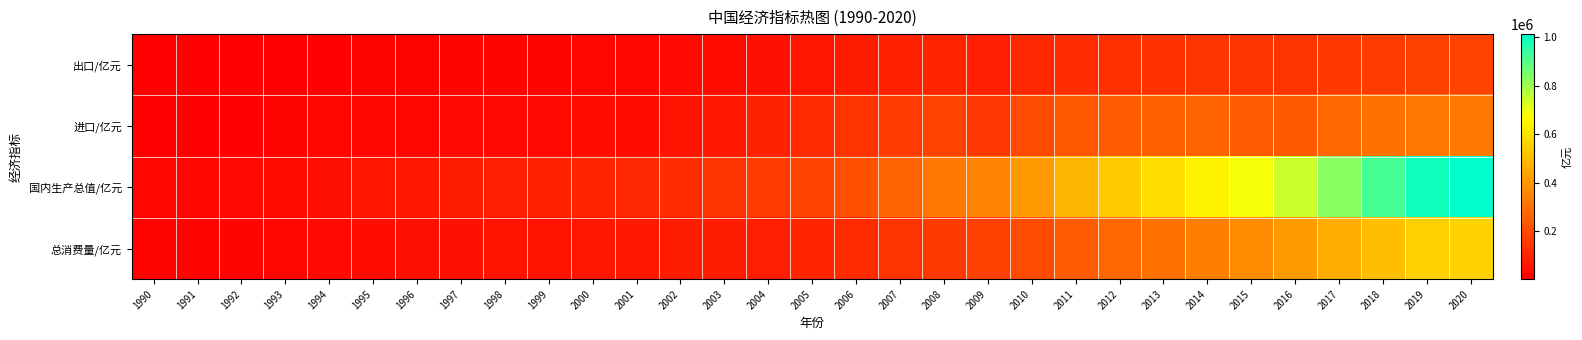

How many distinct data groups are displayed?

4